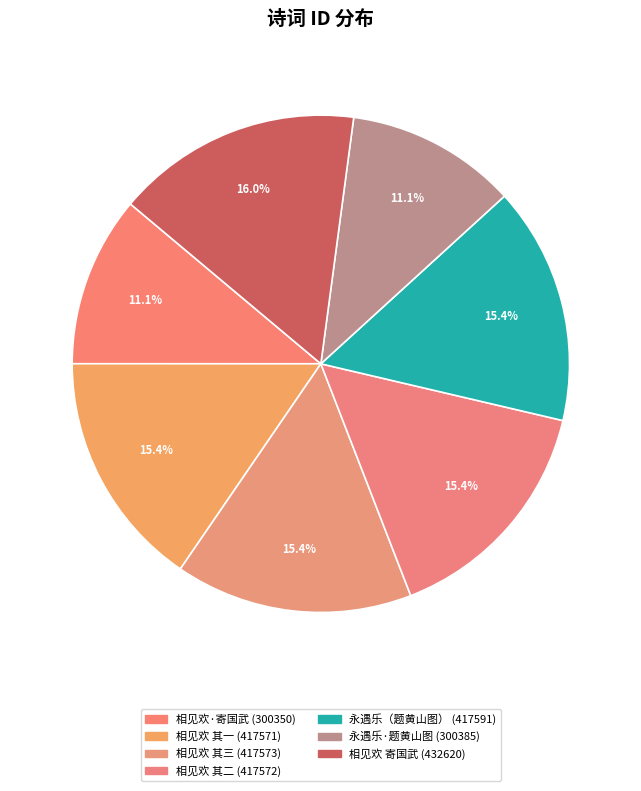

How many slices are in this pie chart?

7